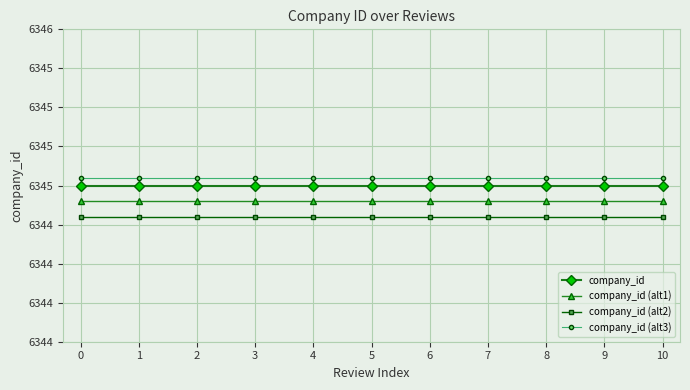

Reading right to left, what are all the values shown in this chart?

company_id: 6345.0	6345.0	6345.0	6345.0	6345.0	6345.0	6345.0	6345.0	6345.0	6345.0	6345.0
company_id (alt1): 6344.9	6344.9	6344.9	6344.9	6344.9	6344.9	6344.9	6344.9	6344.9	6344.9	6344.9
company_id (alt2): 6344.8	6344.8	6344.8	6344.8	6344.8	6344.8	6344.8	6344.8	6344.8	6344.8	6344.8
company_id (alt3): 6345.1	6345.1	6345.1	6345.1	6345.1	6345.1	6345.1	6345.1	6345.1	6345.1	6345.1